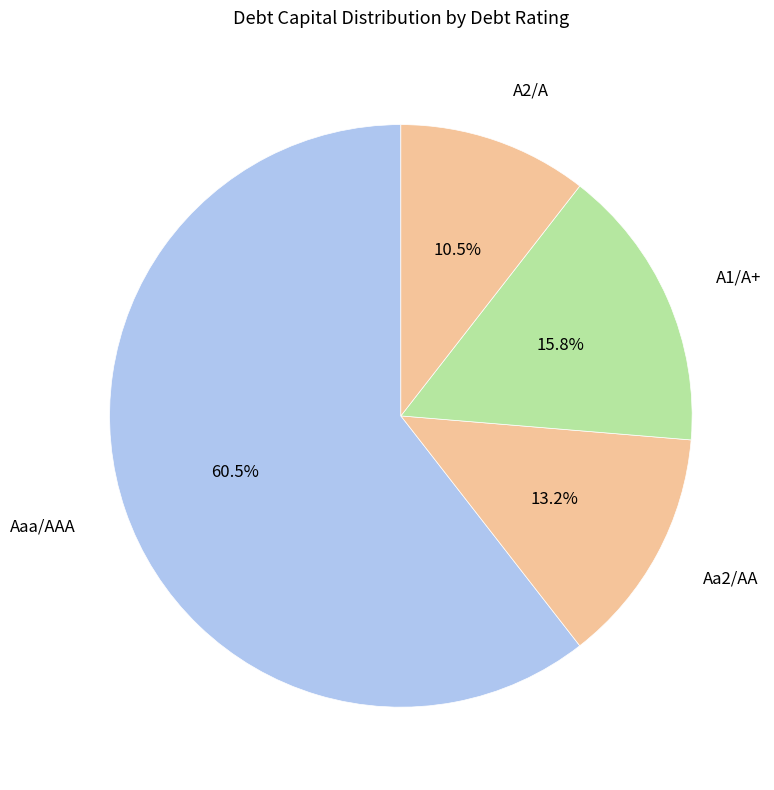

Count the number of slices in the pie.

4